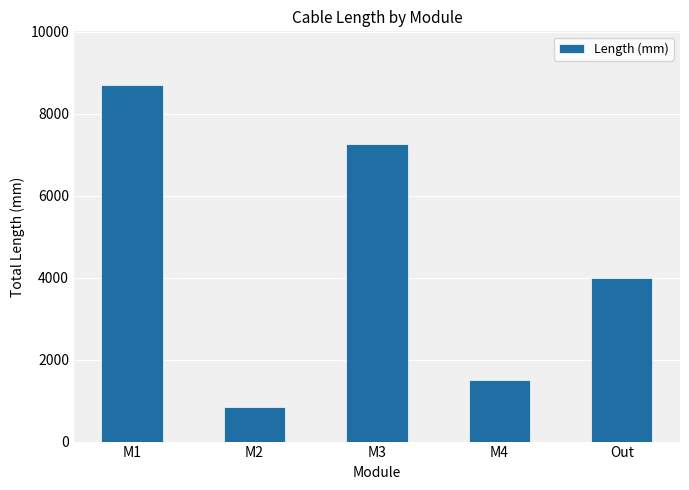

The chart shows a value of 10997 at M3. True or false?

False